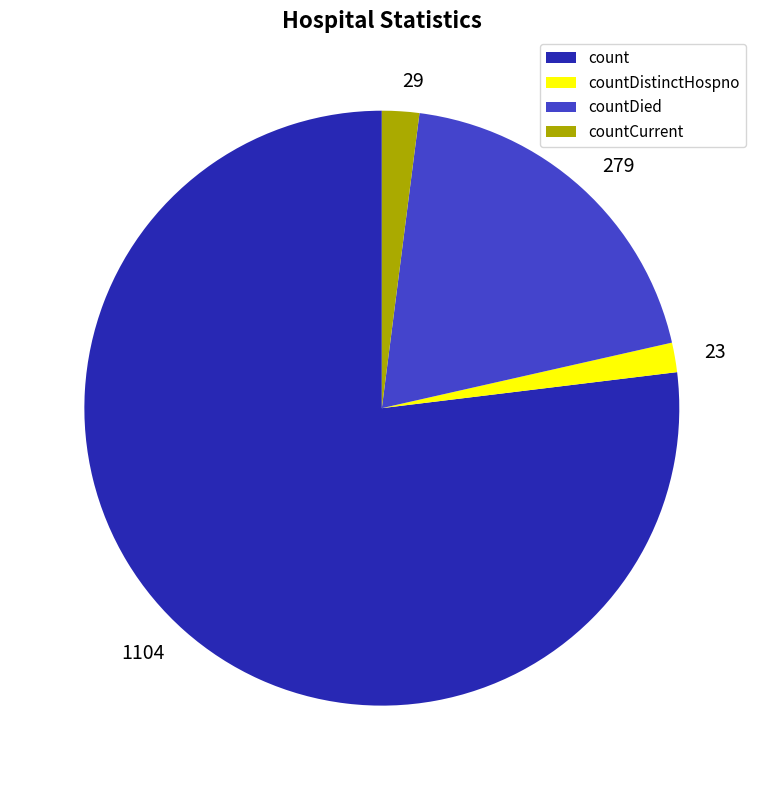

Is 1104 the majority of the pie?

Yes